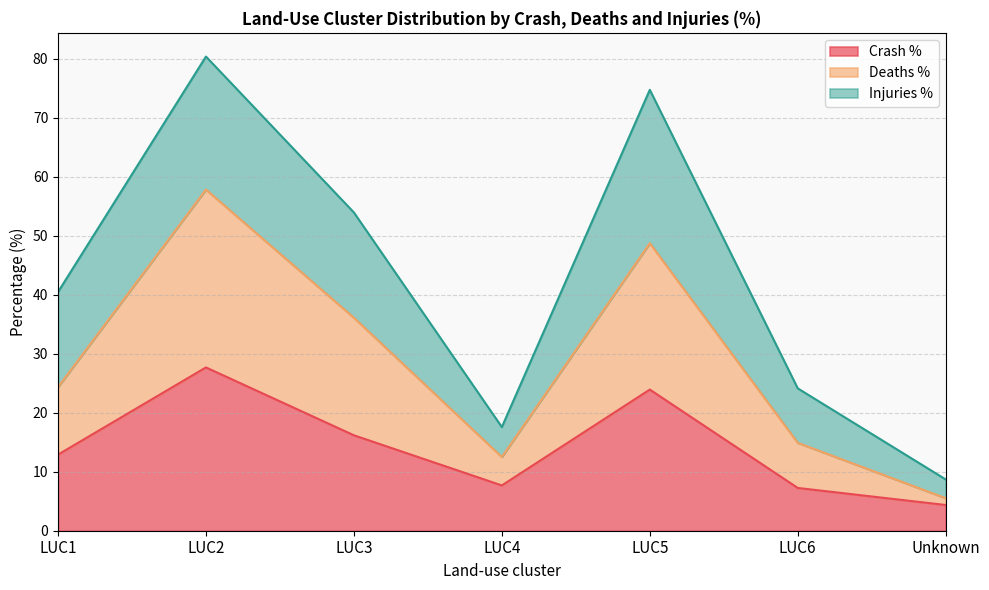

Which series has the largest range (max minus min)?

Deaths %